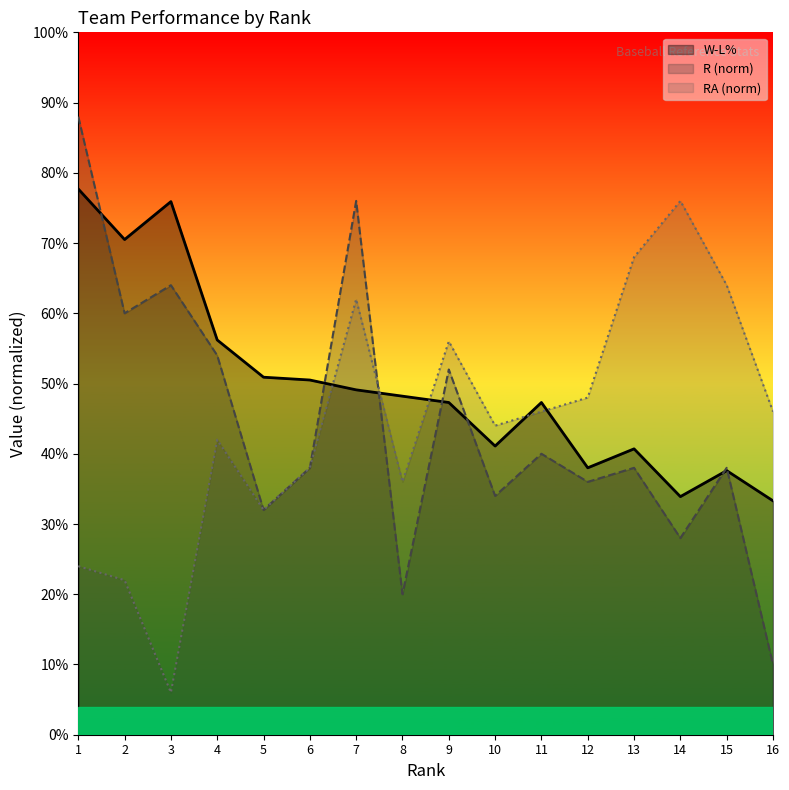

What is the sum of the W-L% values at 10 and 5?

0.9